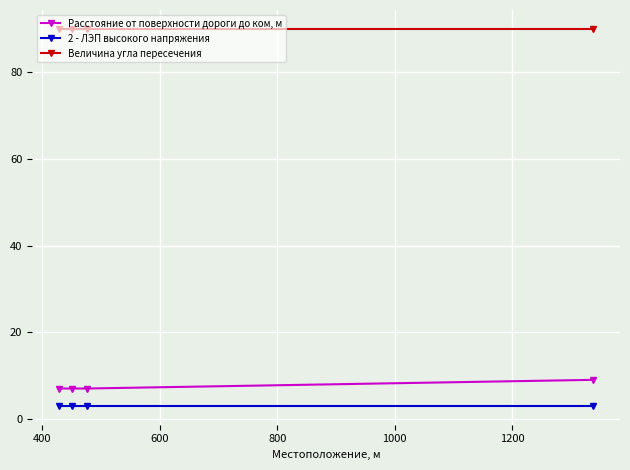

Which series has the largest total across all categories?

Величина угла пересечения